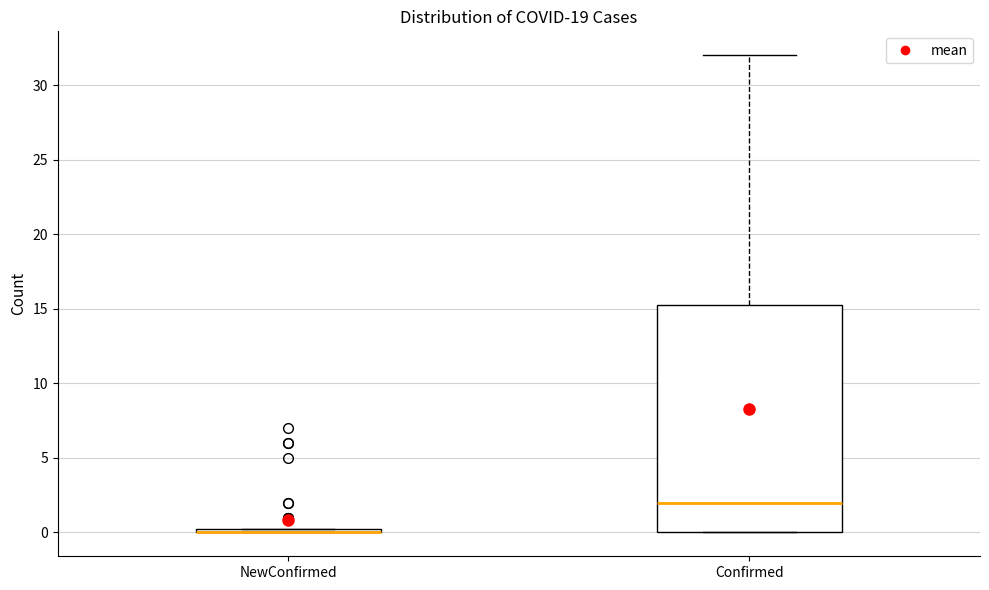

Which box is the tallest, from its lower edge to its upper edge?

Confirmed